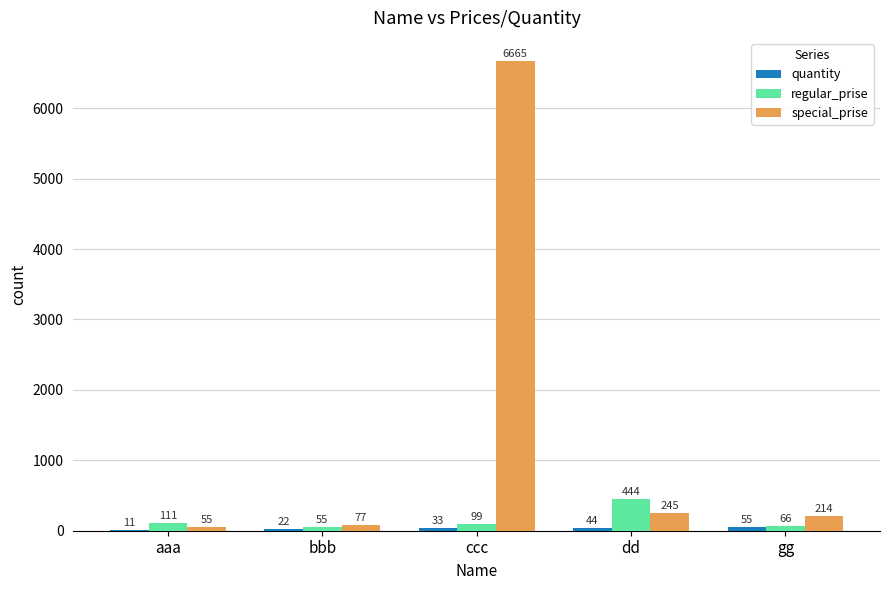

What is the total value across all series at bbb?

154